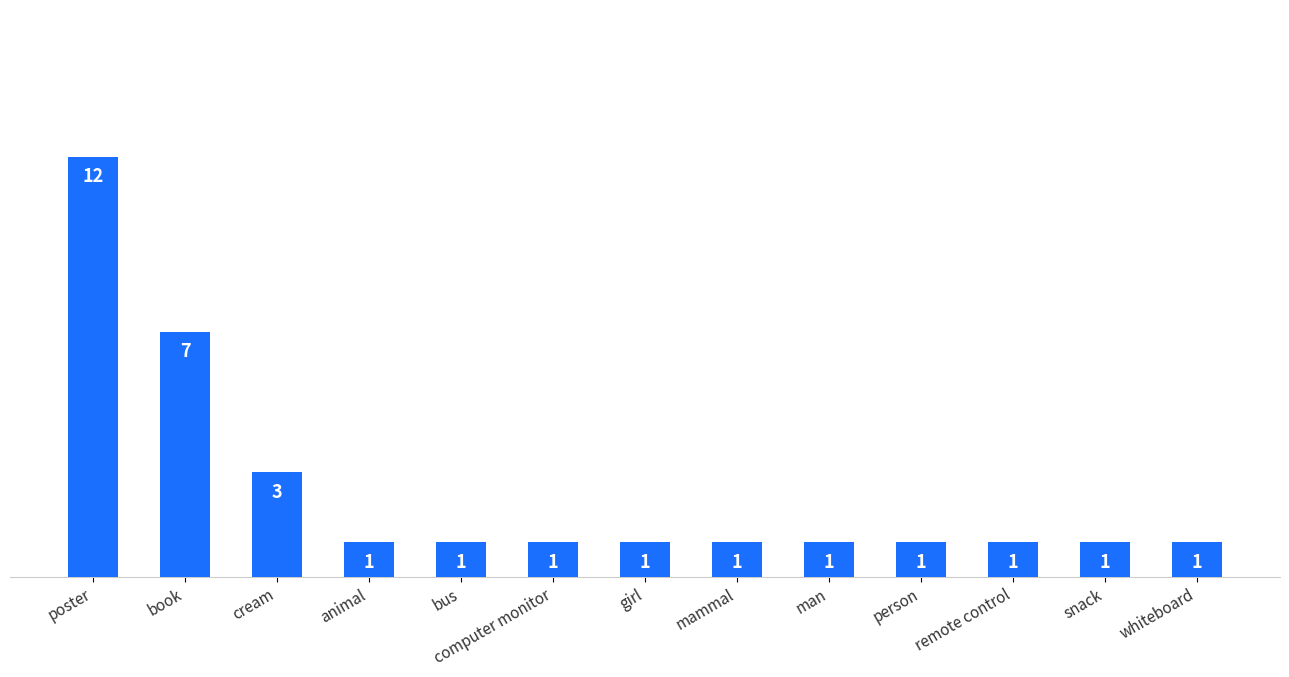

Does the chart contain stacked bars?

No